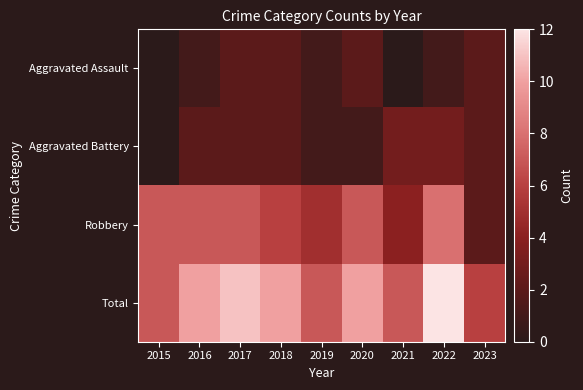

At which category does the chart reach its peak across all series?

2022